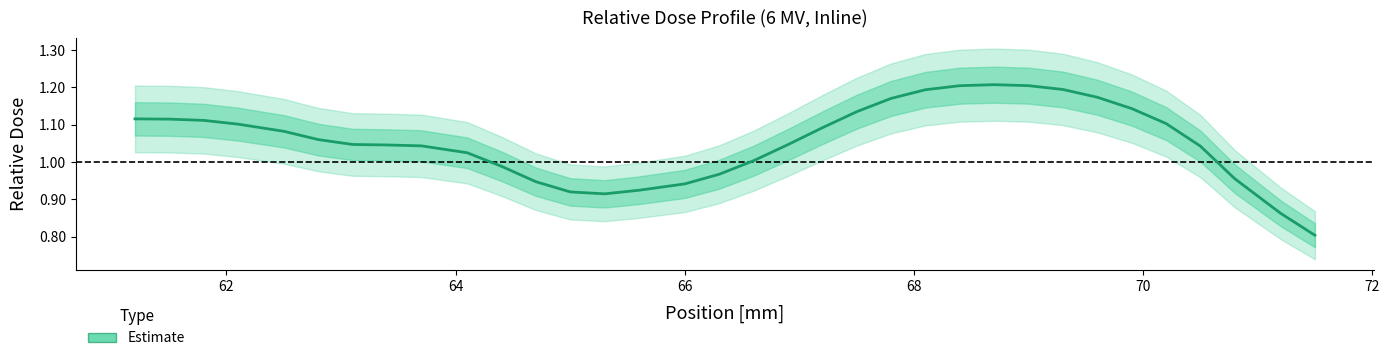

What is the difference between the maximum and second lowest values?

0.3